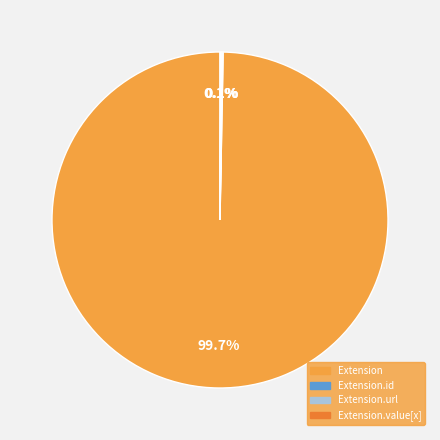

Which slice is the largest?

Extension